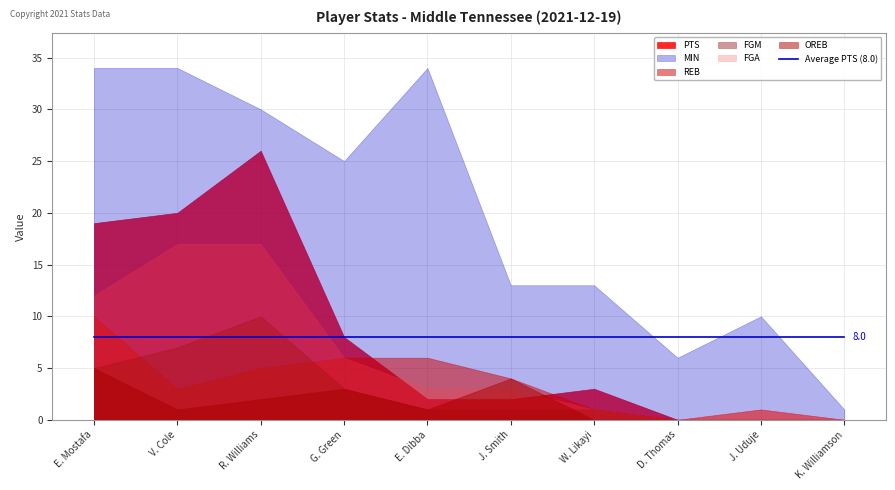

True or false: REB and MIN intersect in this chart.

False